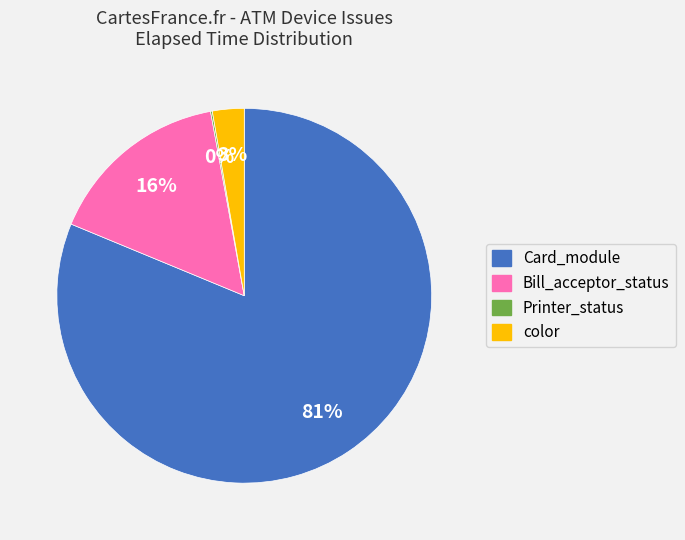

Is there any slice that represents more than half of the pie?

Yes